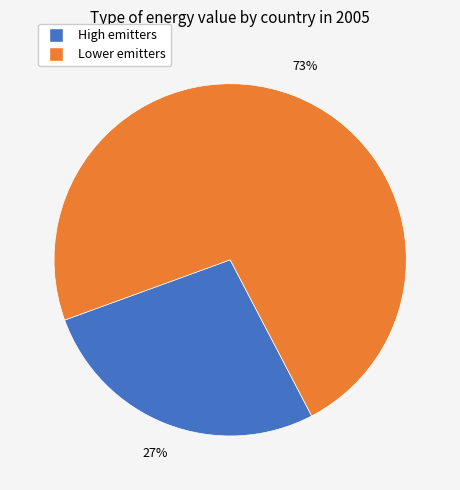

Is there any slice that represents more than half of the pie?

Yes